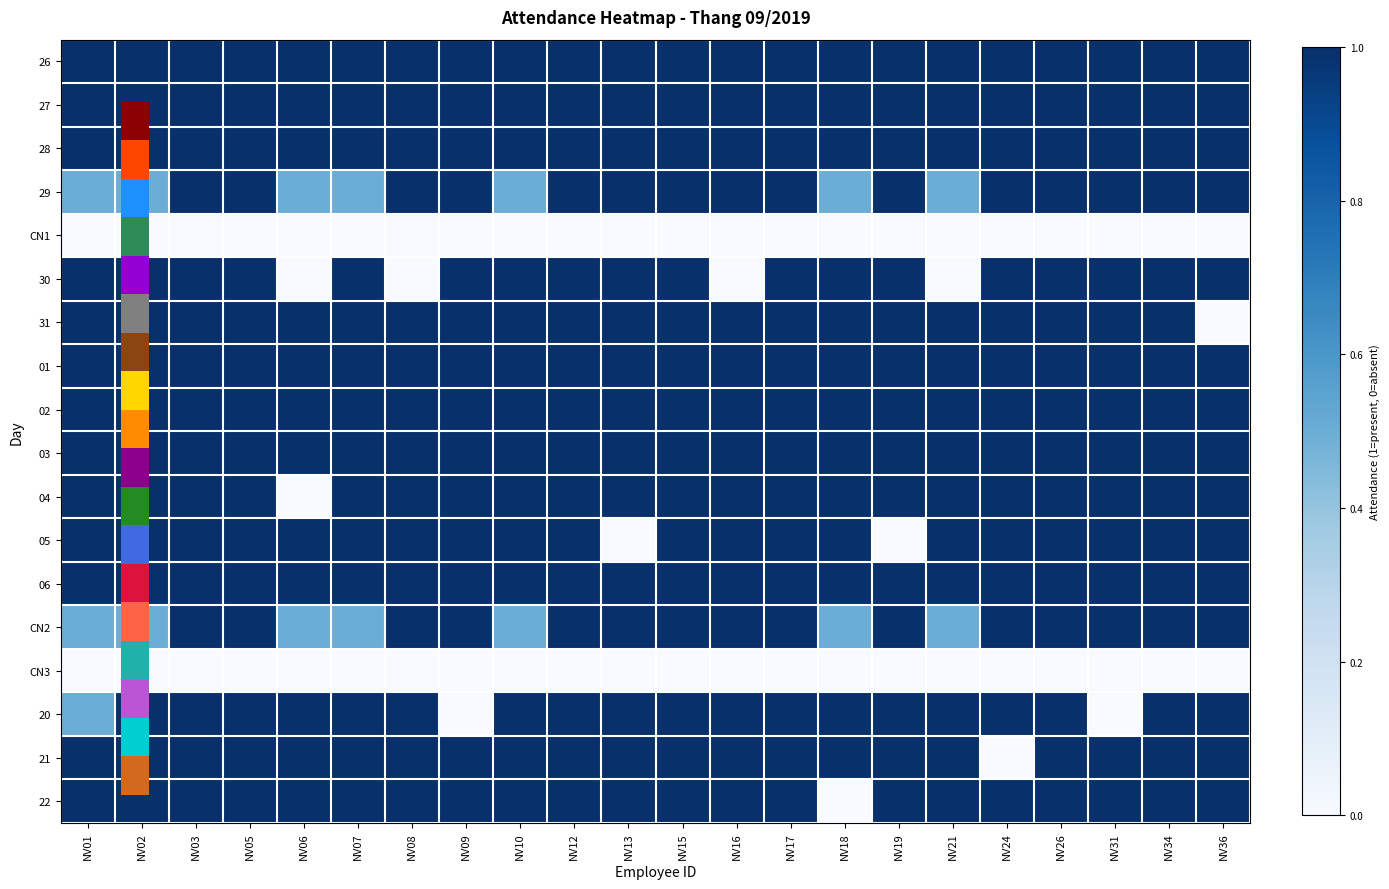

Which series has the largest range (max minus min)?

30